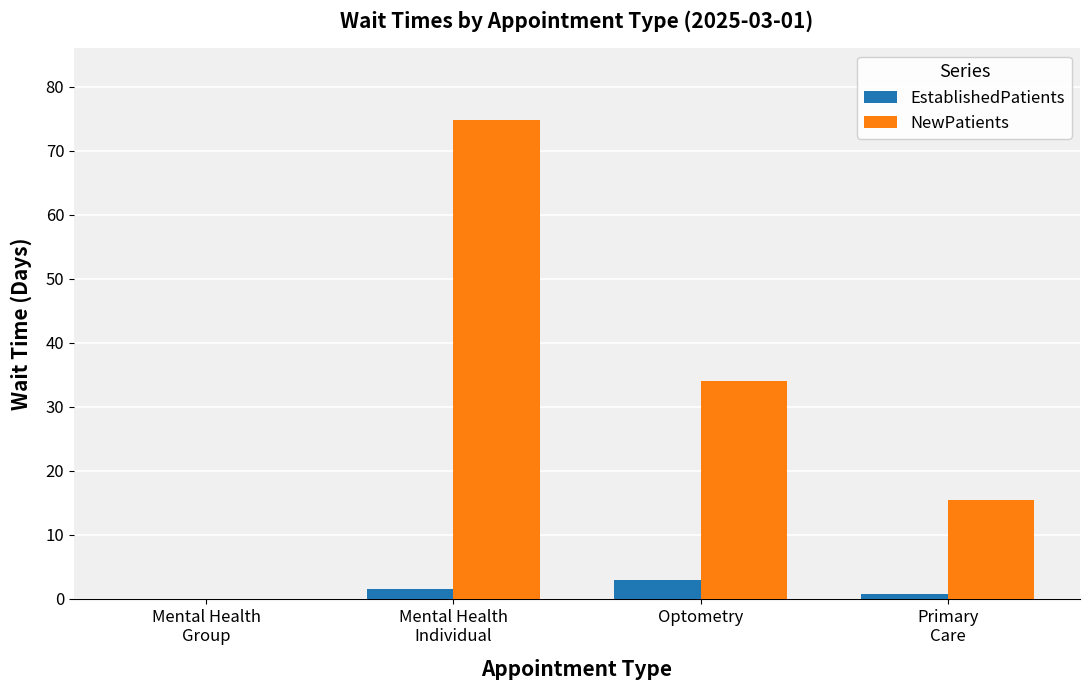

Which series has the largest total across all categories?

NewPatients